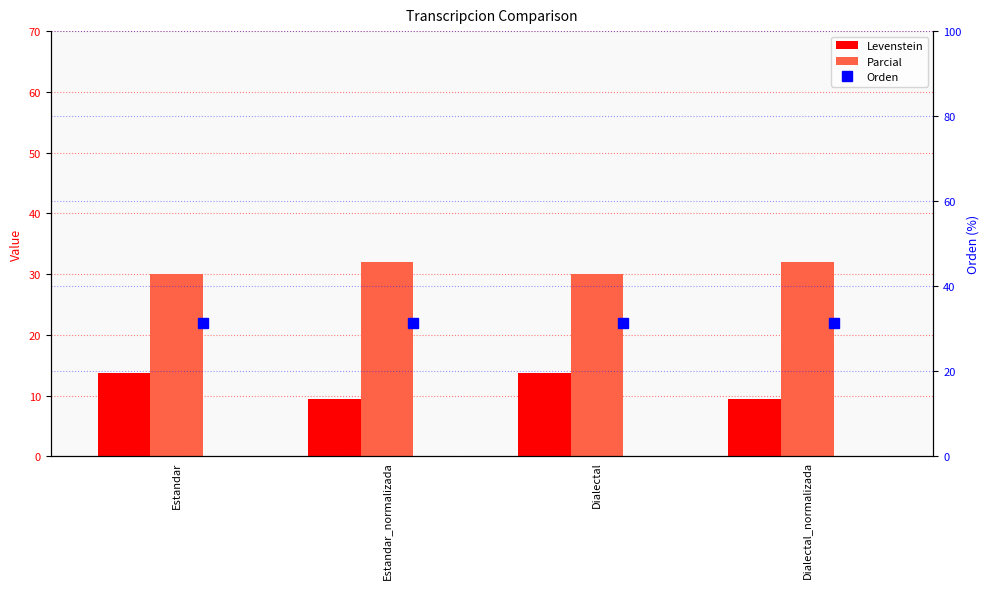

What is the smallest value displayed?

9.5